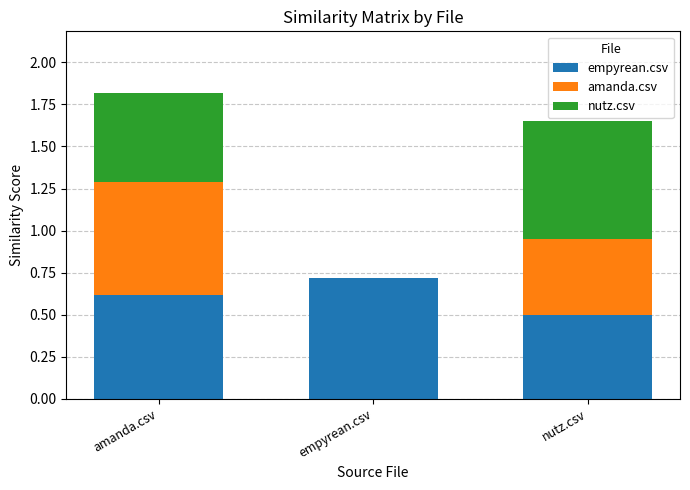

At which label does empyrean.csv reach its peak?

empyrean.csv